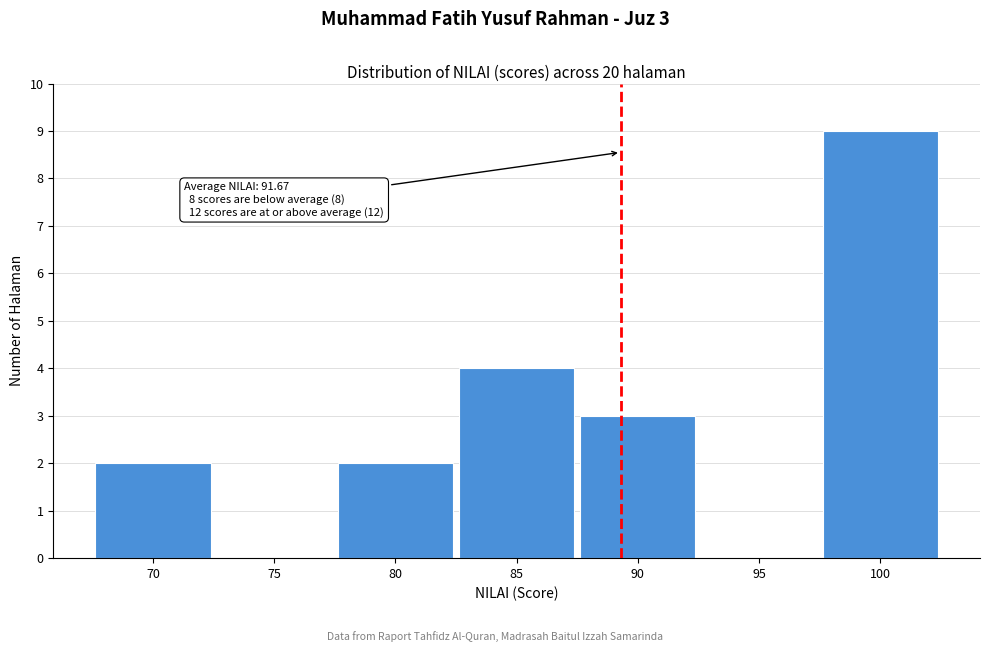

Reading right to left, extract all data points from this chart.

100=9	95=0	90=3	85=4	80=2	75=0	70=2